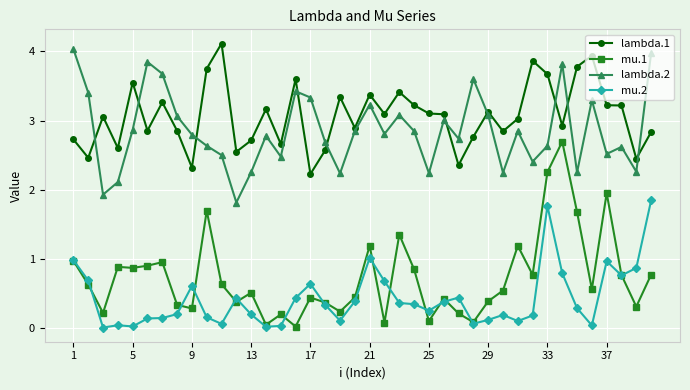

Which series has the widest spread of values?

mu.1